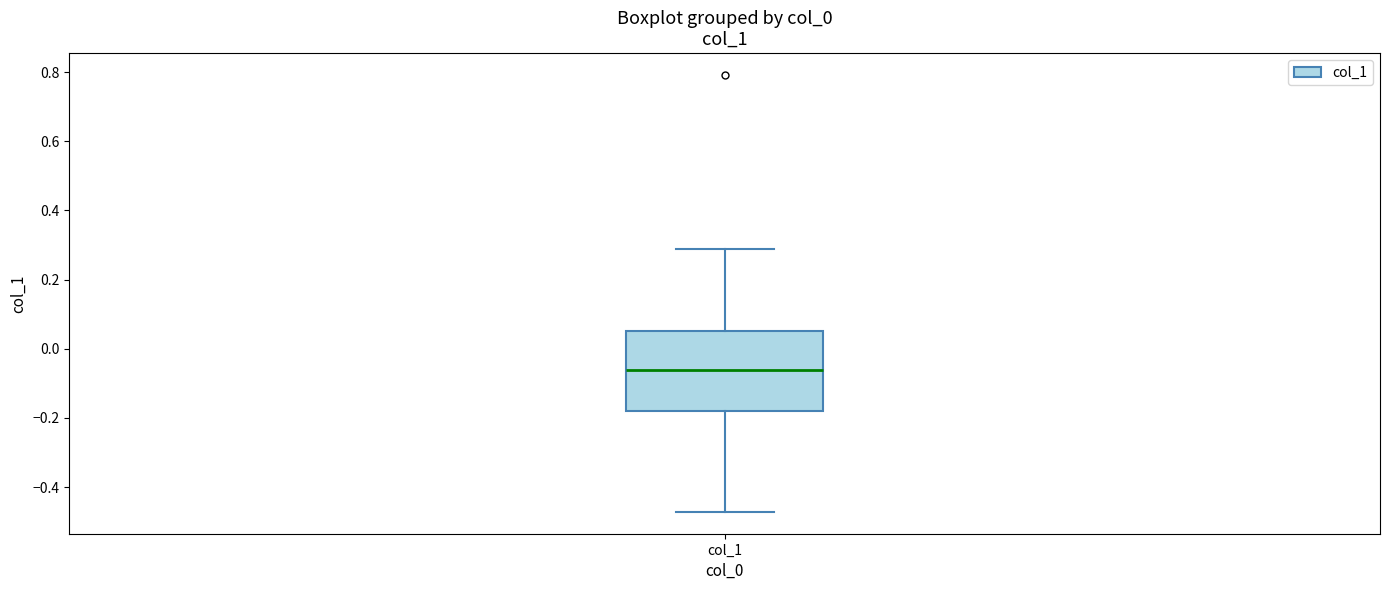

Where does the median line of the box for col_1 sit on the y-axis? The values are not printed on the chart, so give them approximately, as read against the axis.

-0.06